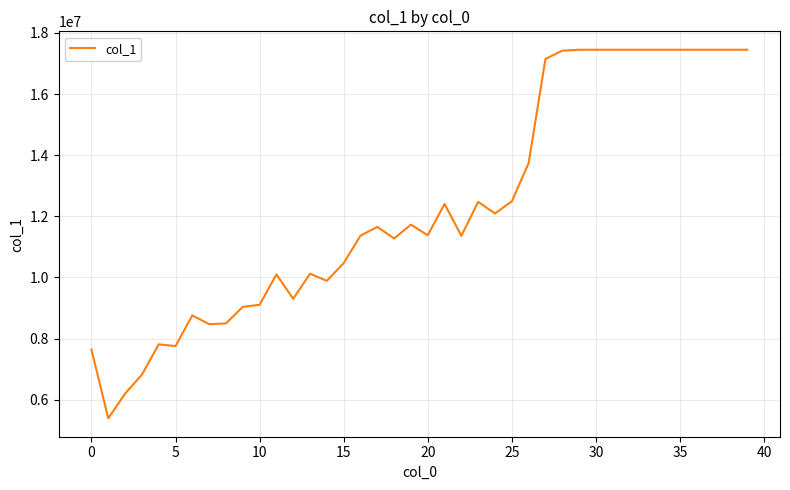

True or false: the data has more than 0 interior local peaks.

True